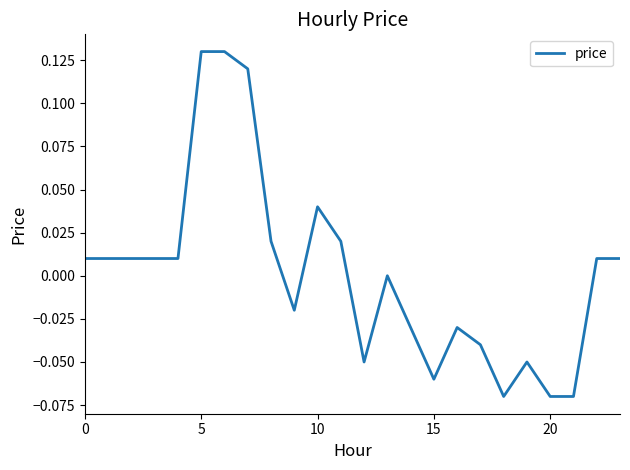

What is the difference between the second highest and second lowest values?

0.2